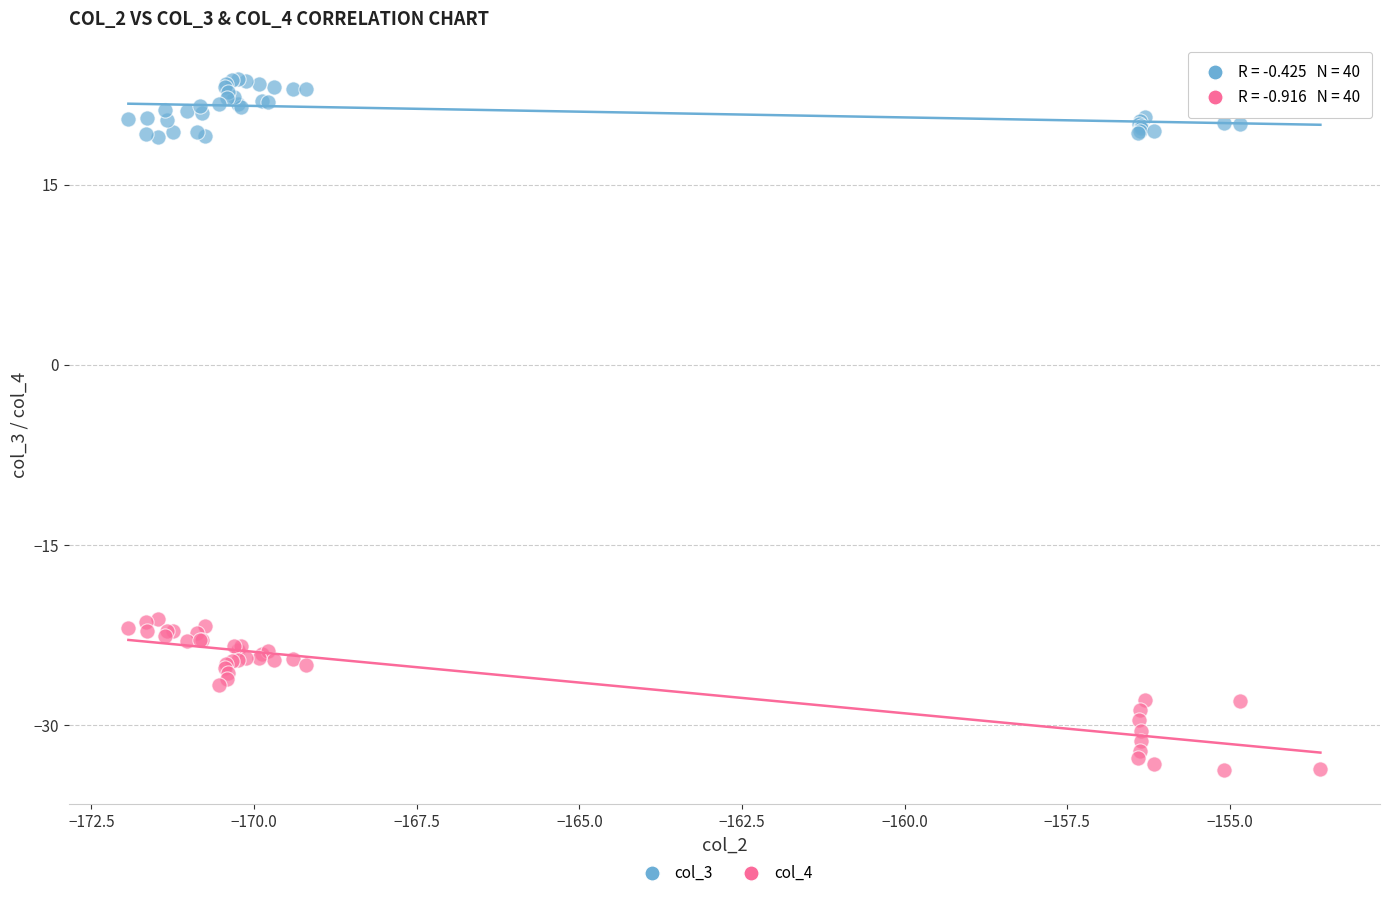

Which series has the widest spread of Y values?

col_4